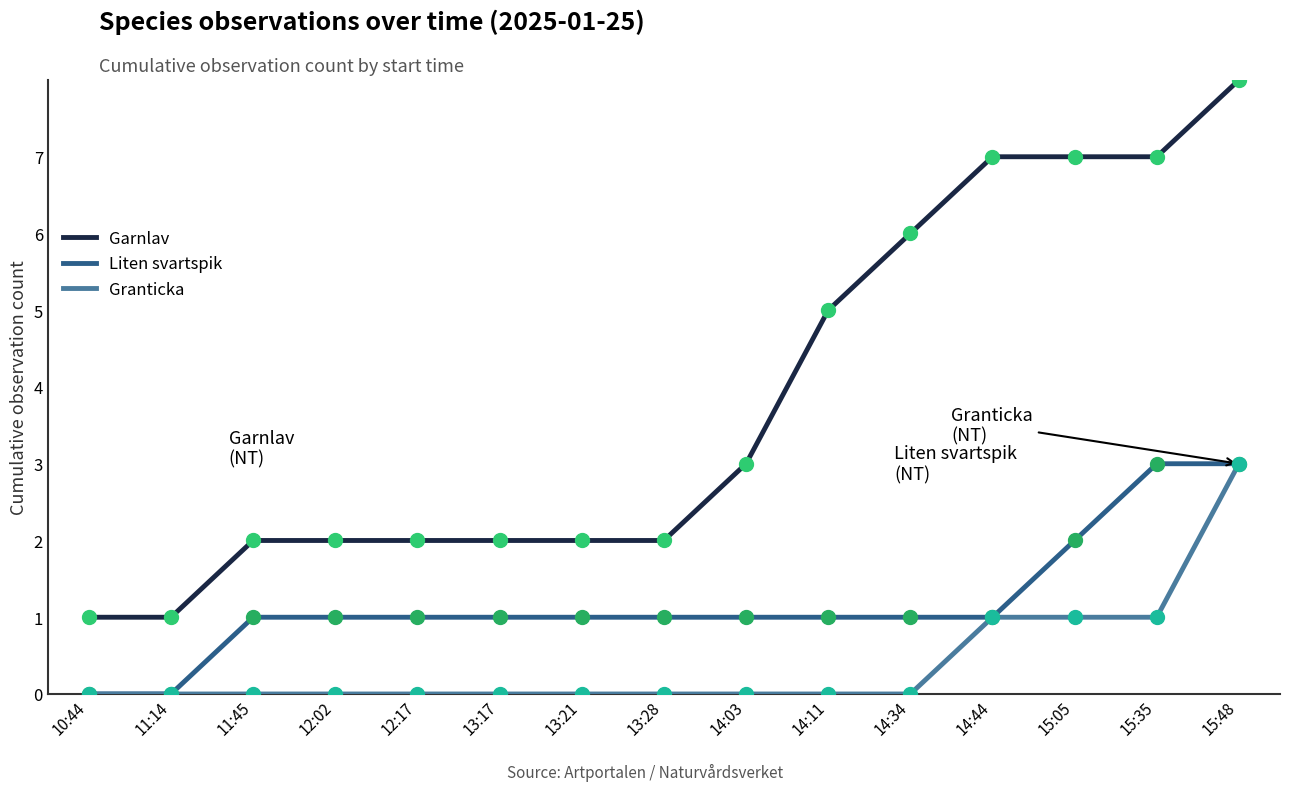

How many lines are shown in the chart?

3